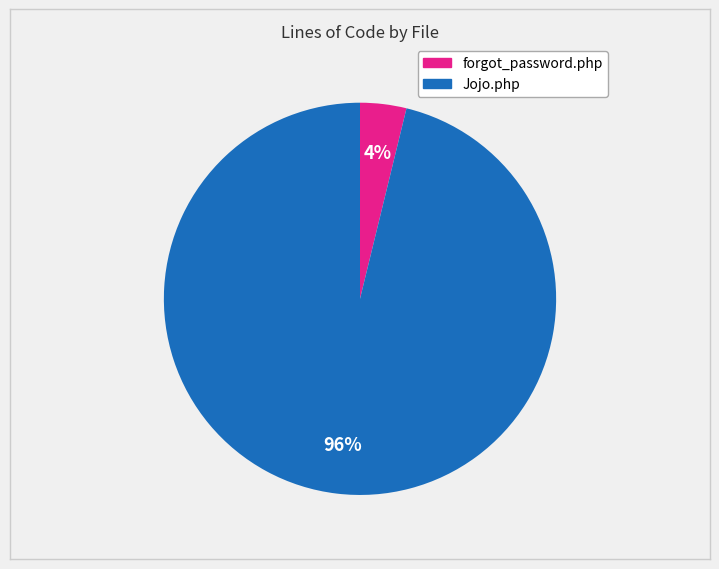

Do Jojo.php and forgot_password.php together represent more than half of the pie?

Yes